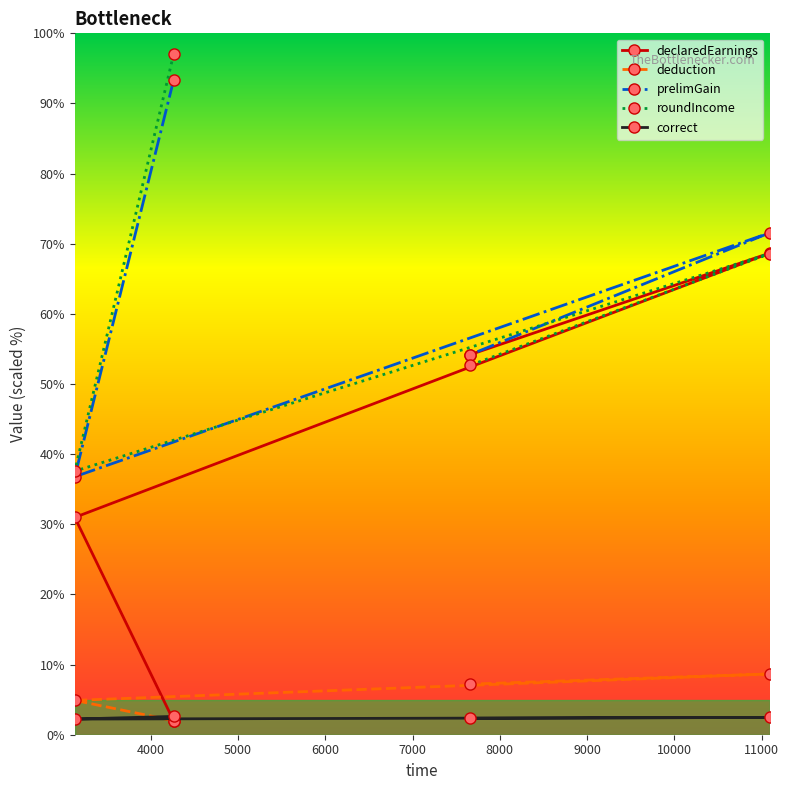

What are all the series names shown in the legend?

declaredEarnings, deduction, prelimGain, roundIncome, correct